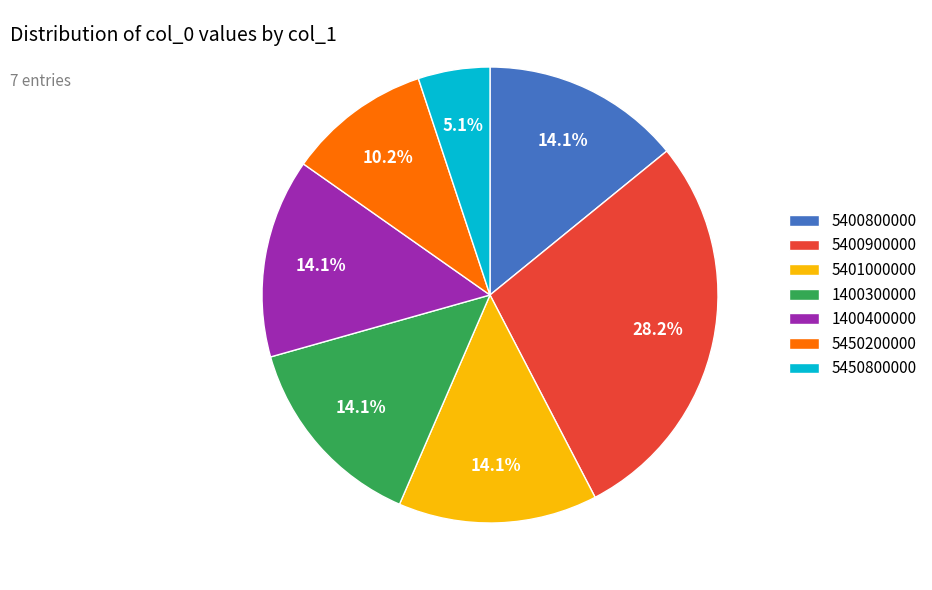

Combined, what portion of the pie is 5400900000 and 5450200000?

38.4%